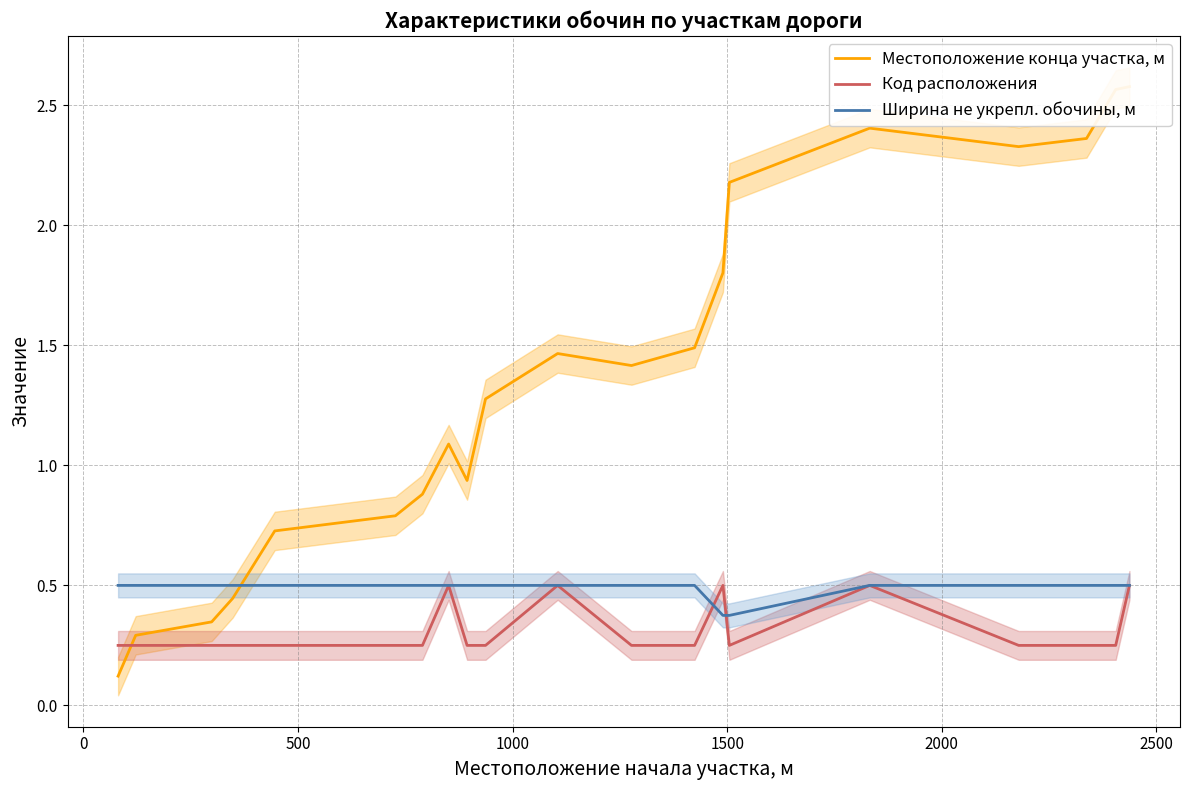

Rank the series by their average value, from highest to lowest.

Местоположение конца участка, м, Ширина не укрепл. обочины, м, Код расположения